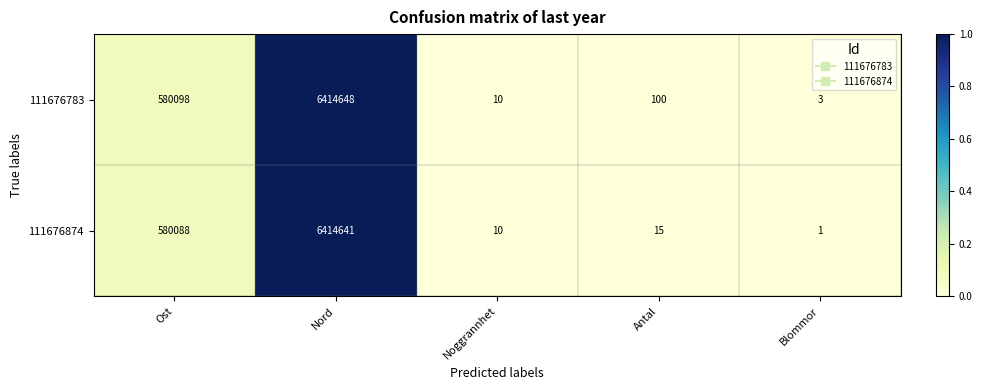

At which category does the chart reach its minimum across all series?

Blommor